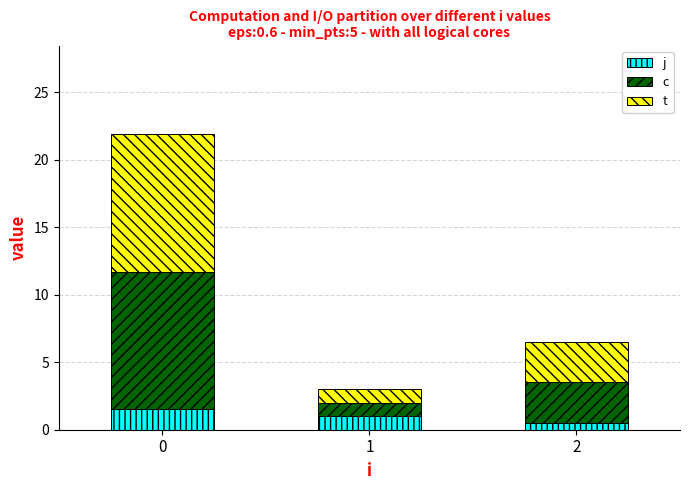

What is the total value across all series at 0?

21.9